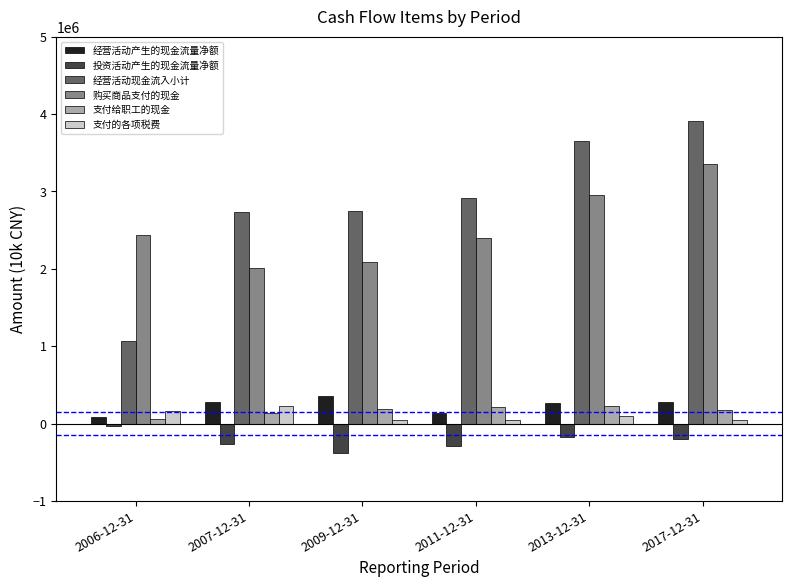

What is the spread (max minus min) of values at 2011-12-31?

3201263